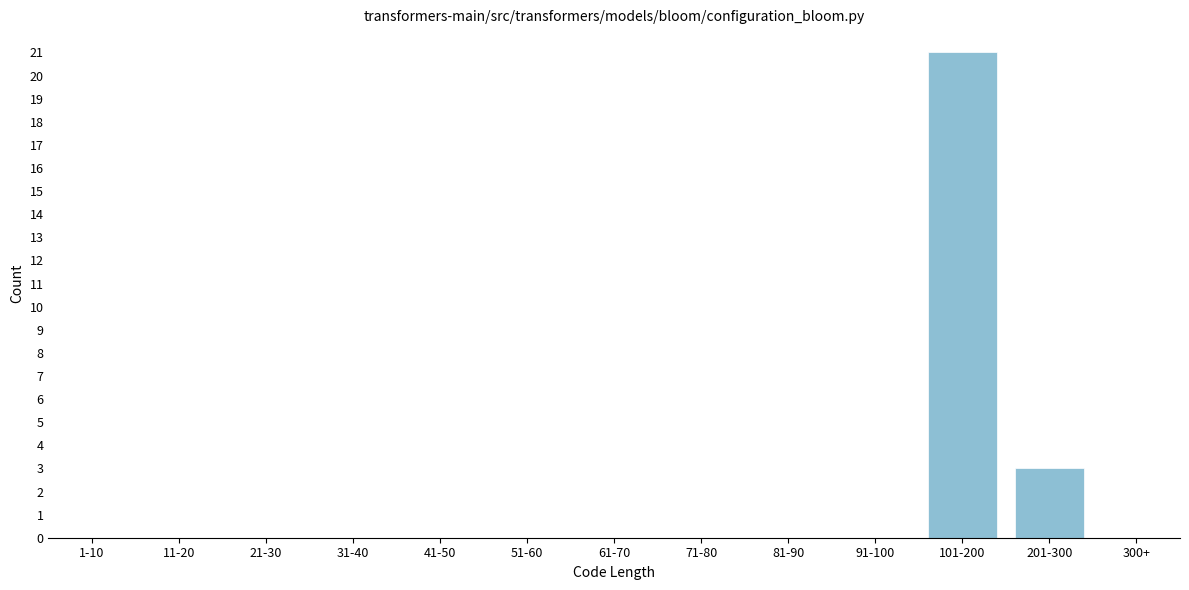

Reading left to right, what are all the values shown in this chart?

1-10=0	11-20=0	21-30=0	31-40=0	41-50=0	51-60=0	61-70=0	71-80=0	81-90=0	91-100=0	101-200=21	201-300=3	300+=0